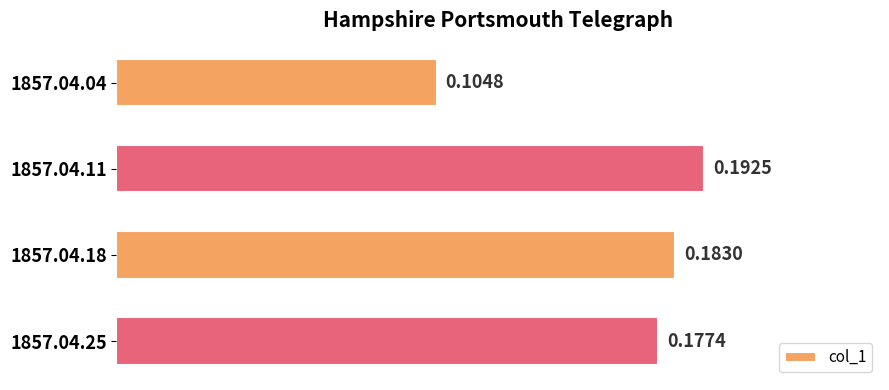

What is the sum of the values at 1857.04.11 and 1857.04.18?

0.4